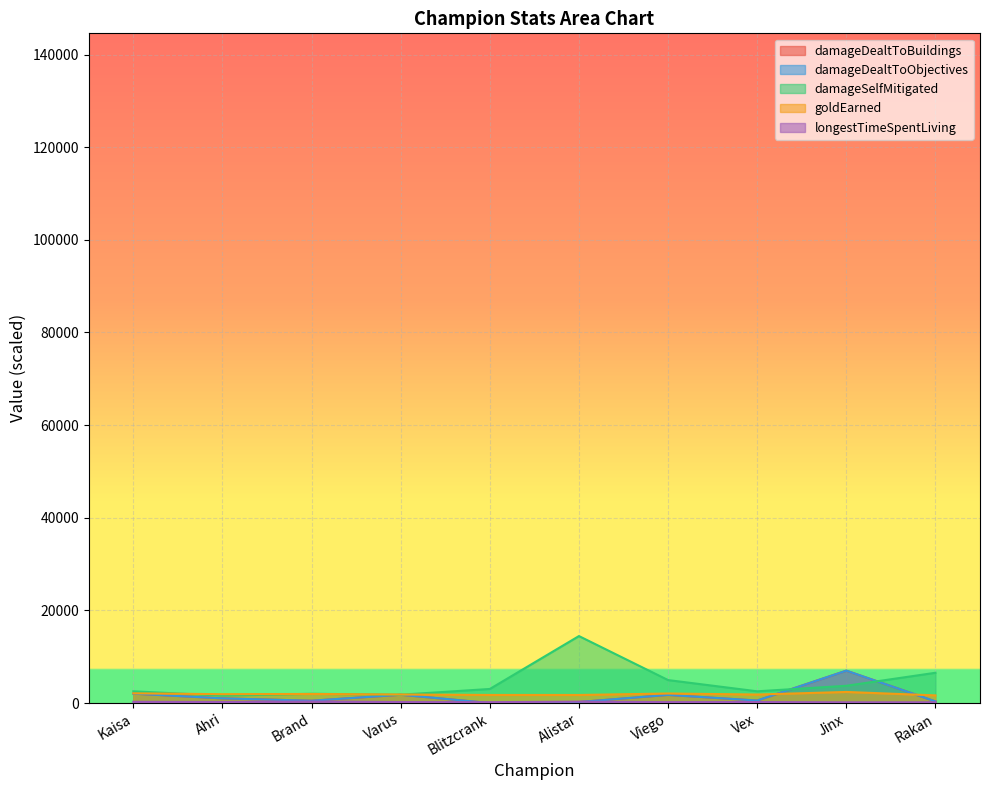

Is the value of damageSelfMitigated at Viego greater than the value of goldEarned at Jinx?

Yes